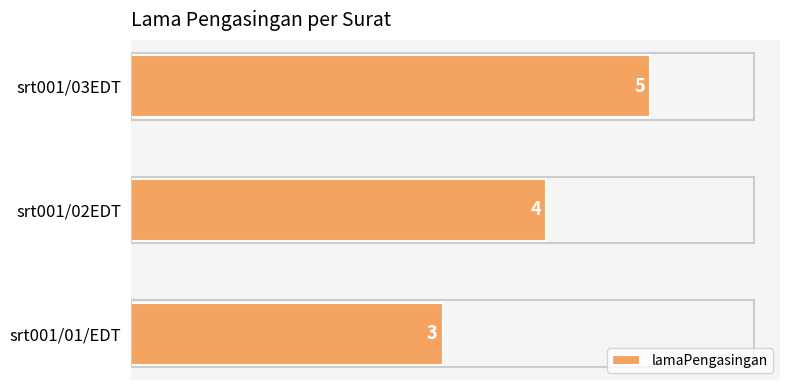

The value at srt001/03EDT is 5. True or false?

True